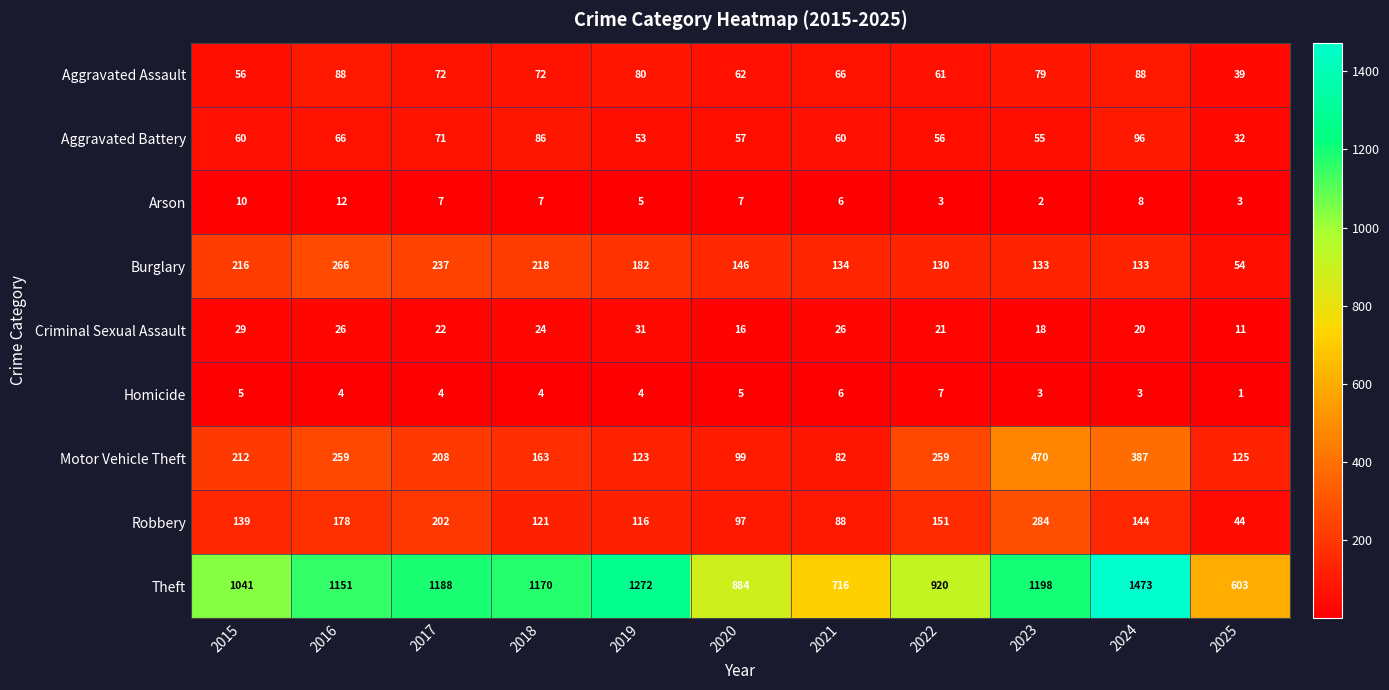

At 2024, list the series in order from smallest to largest.

Homicide, Arson, Criminal Sexual Assault, Aggravated Assault, Aggravated Battery, Burglary, Robbery, Motor Vehicle Theft, Theft